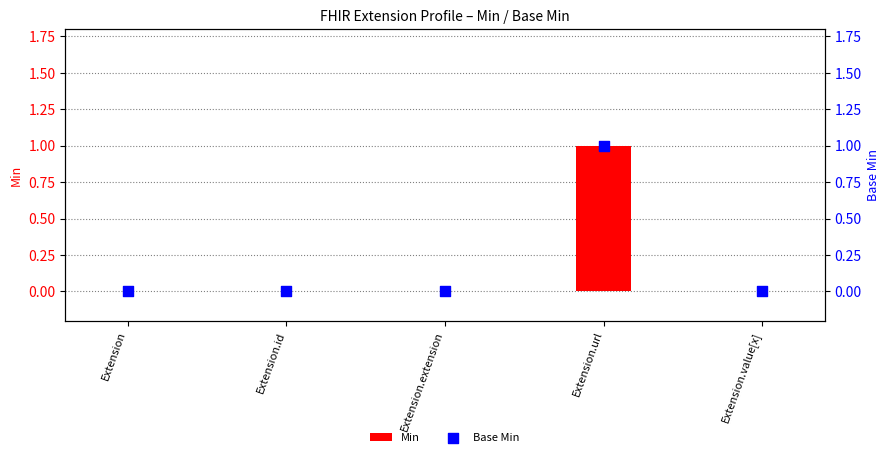

Is the value of Base Min at Extension.id greater than the value of Min at Extension.url?

No